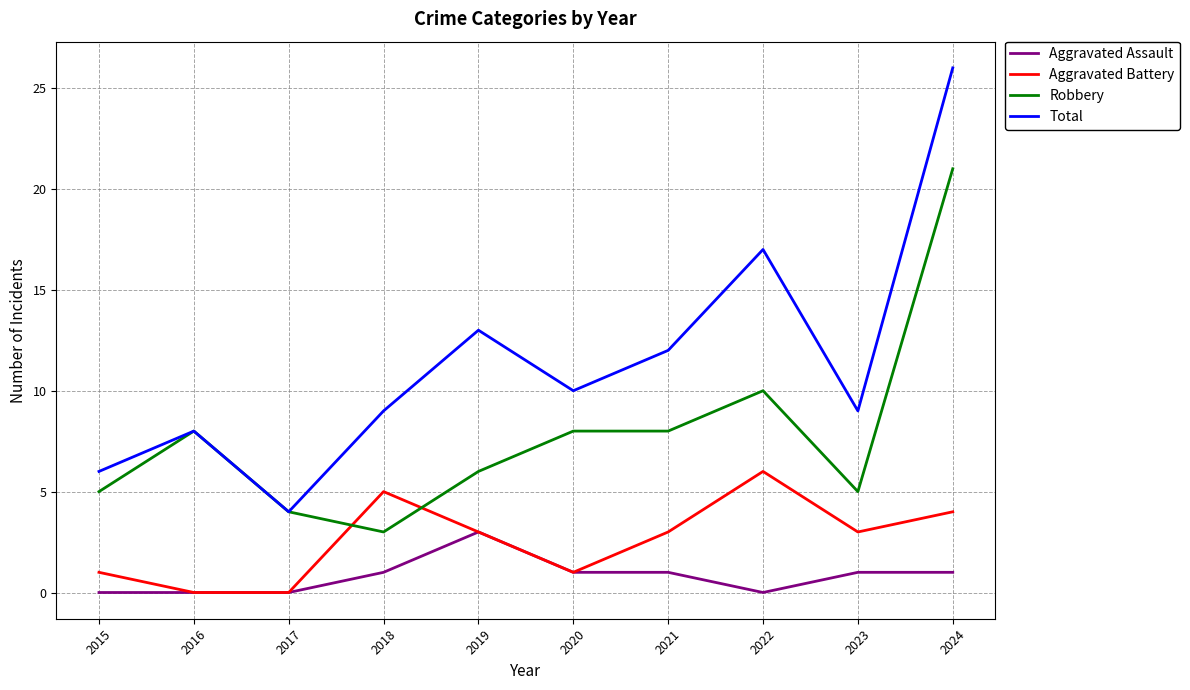

What is the sum of the Aggravated Assault values at 2018 and 2019?

4